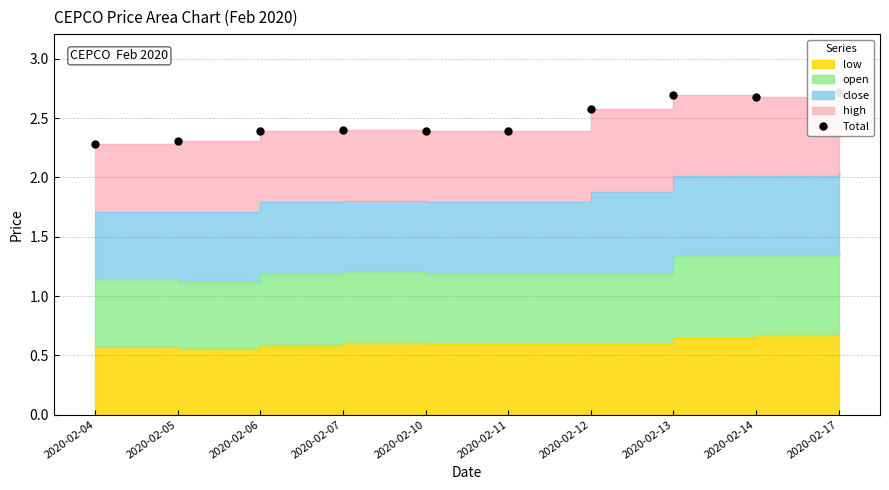

Reading left to right, transcribe all the data shown in this chart.

2.3	2.3	2.4	2.4	2.4	2.4	2.6	2.7	2.7	2.7